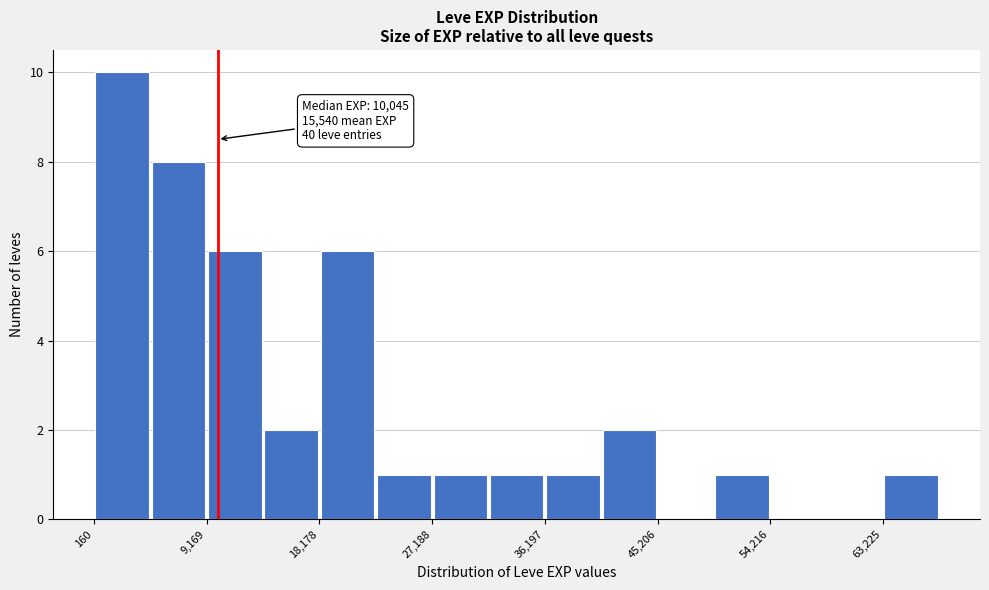

Which range on the x-axis has the tallest bar?

0 to 5000